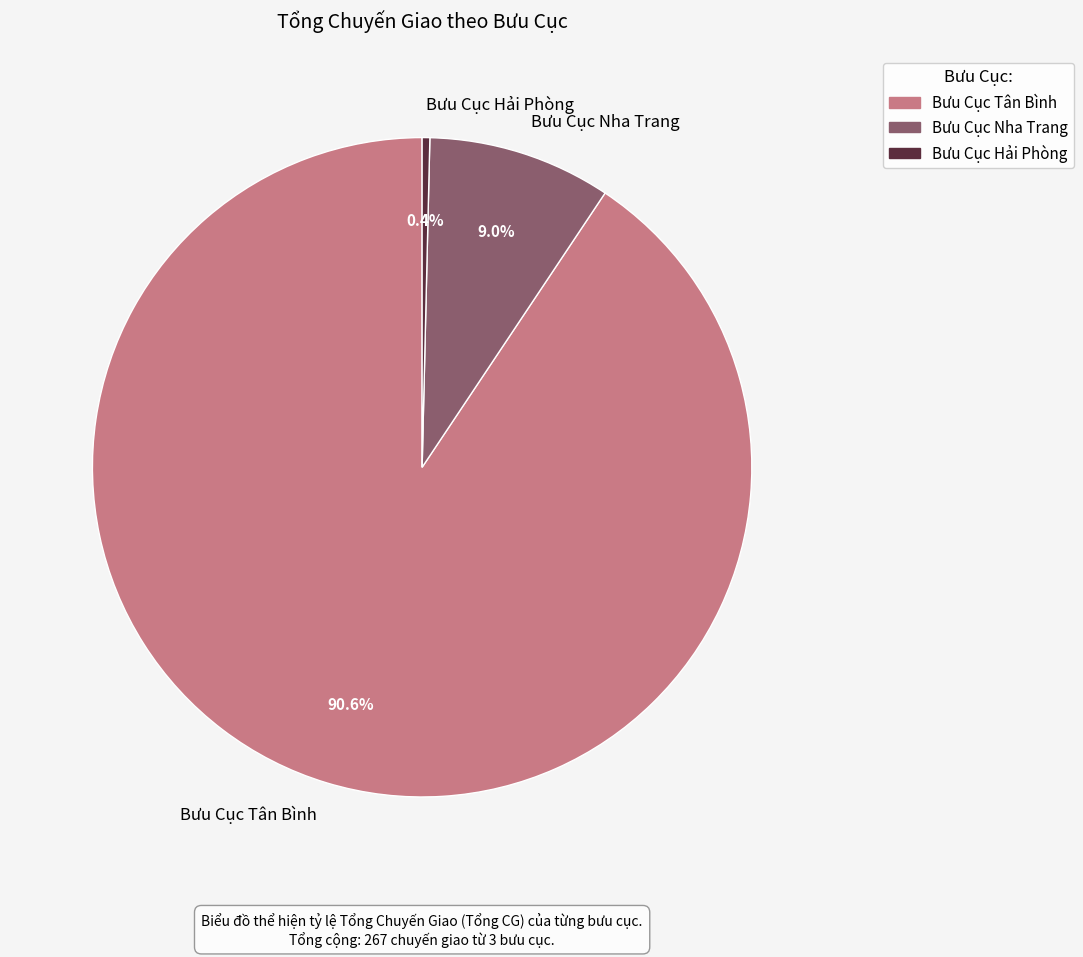

Do Bưu Cục Hải Phòng and Bưu Cục Nha Trang together represent more than half of the pie?

No